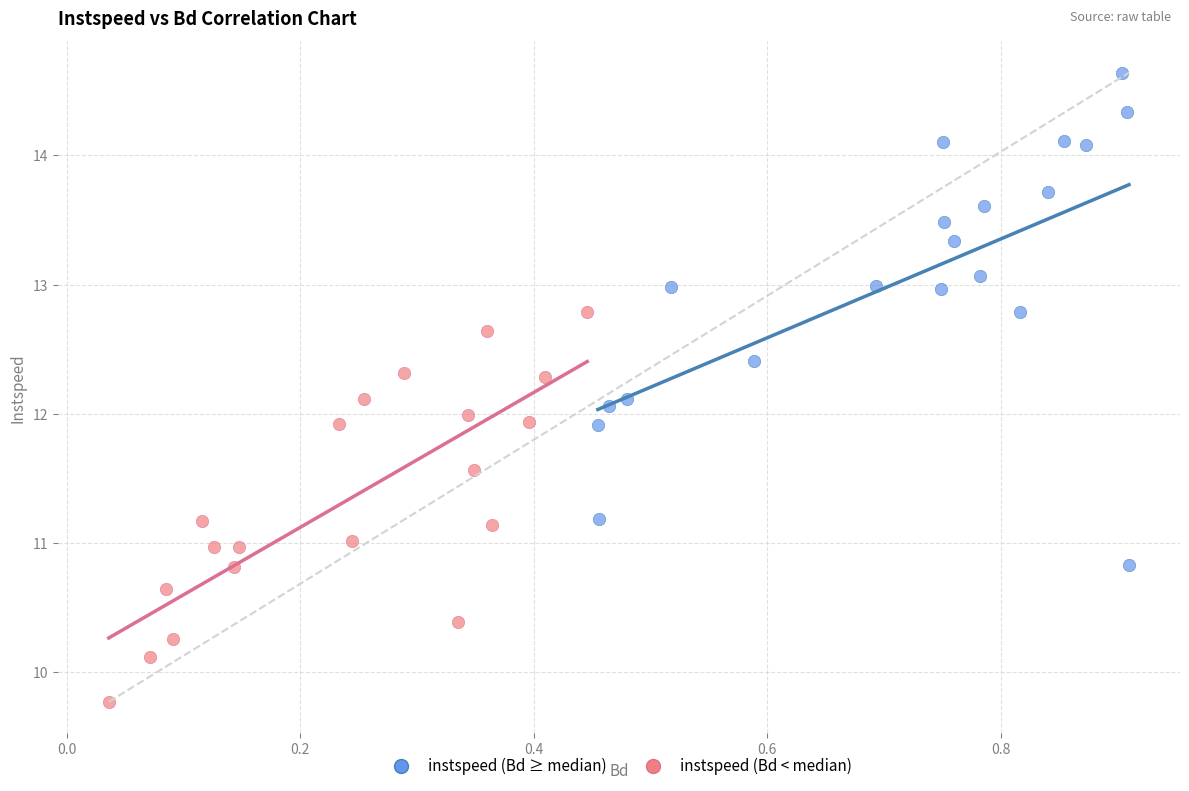

Which series has the largest Y range (max minus min)?

instspeed (Bd ≥ median)